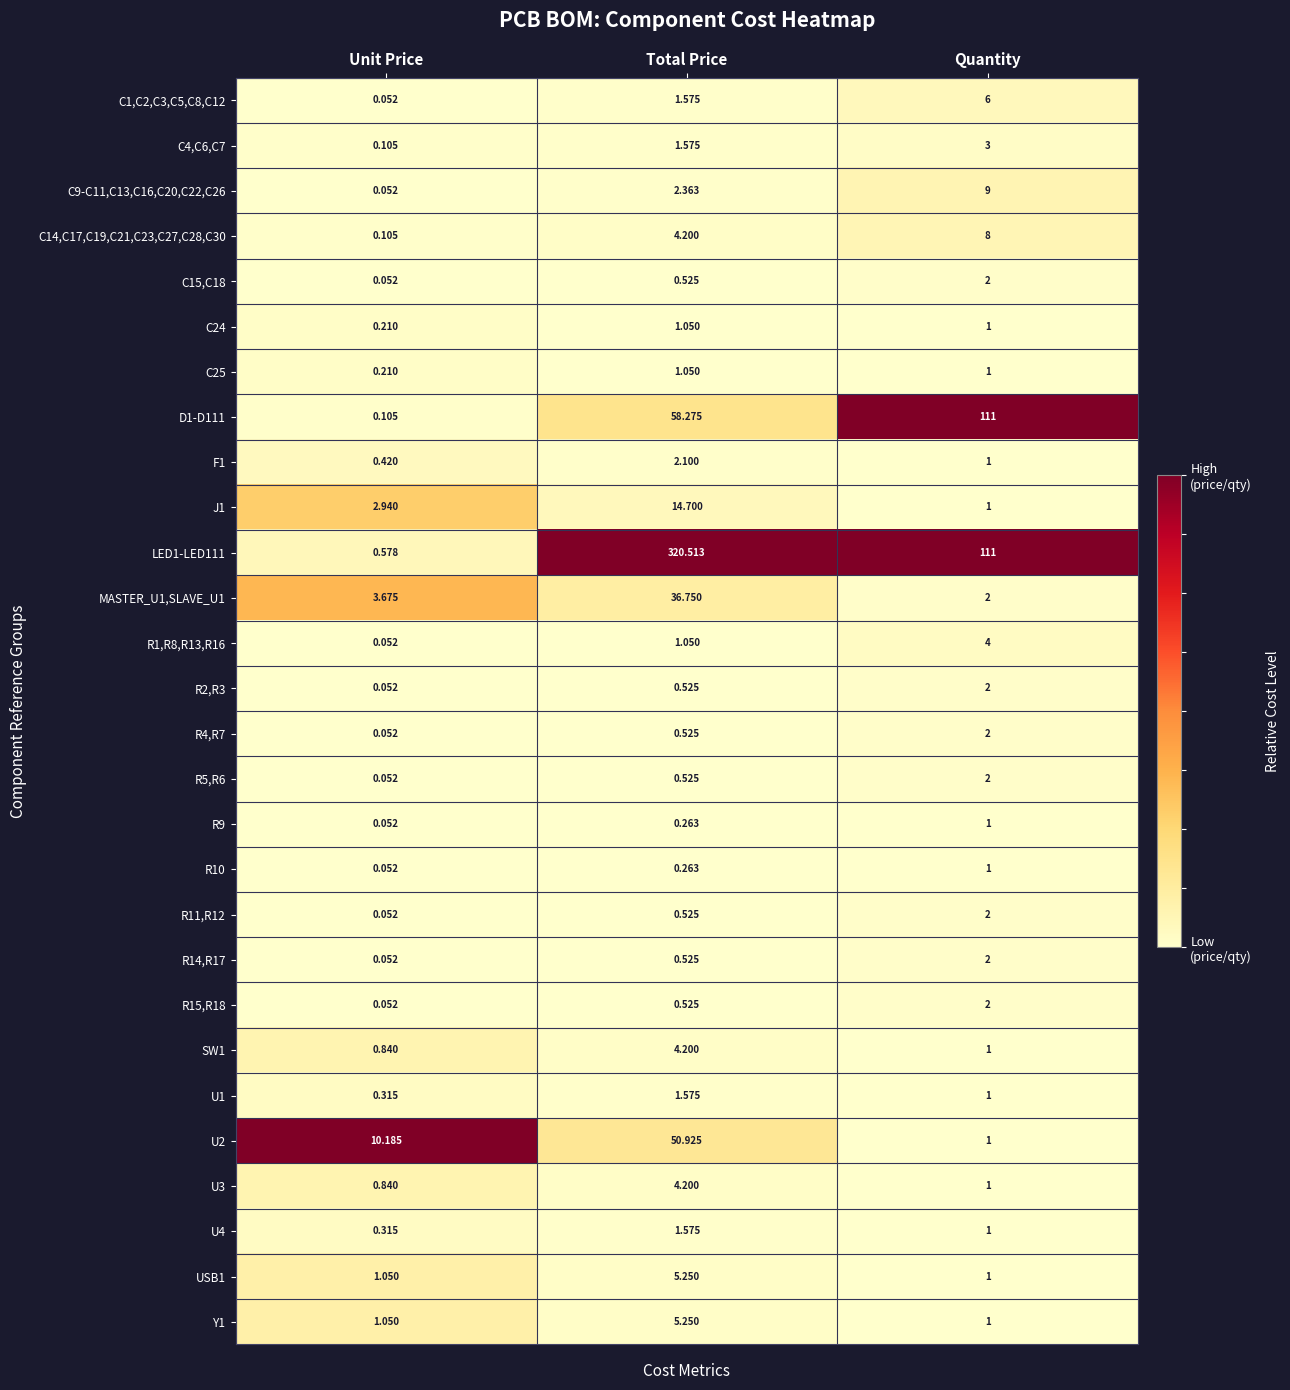

Rank the categories by U4 value from lowest to highest.

Unit Price, Quantity, Total Price